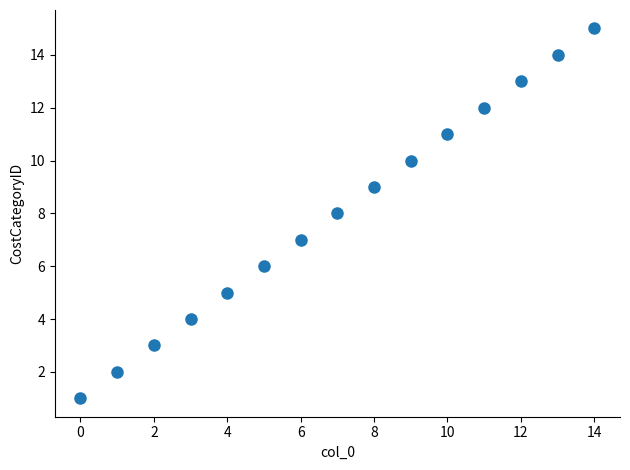

What is the range of Y values (max minus min)?

14